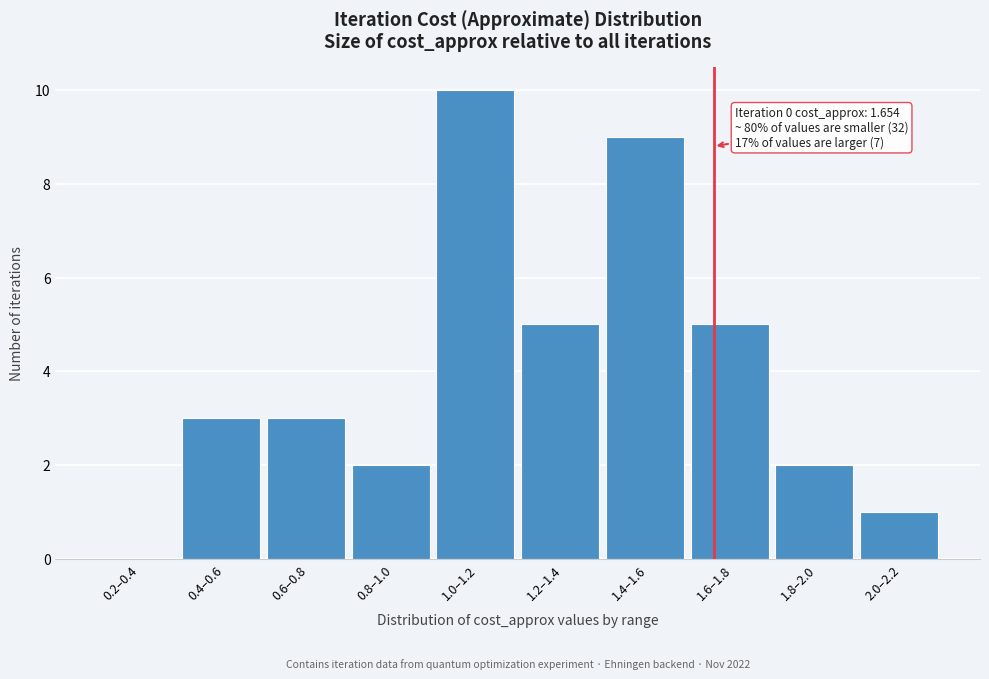

Reading left to right, what are all the values shown in this chart?

0.2–0.4=0	0.4–0.6=3	0.6–0.8=3	0.8–1.0=2	1.0–1.2=10	1.2–1.4=5	1.4–1.6=9	1.6–1.8=5	1.8–2.0=2	2.0–2.2=1